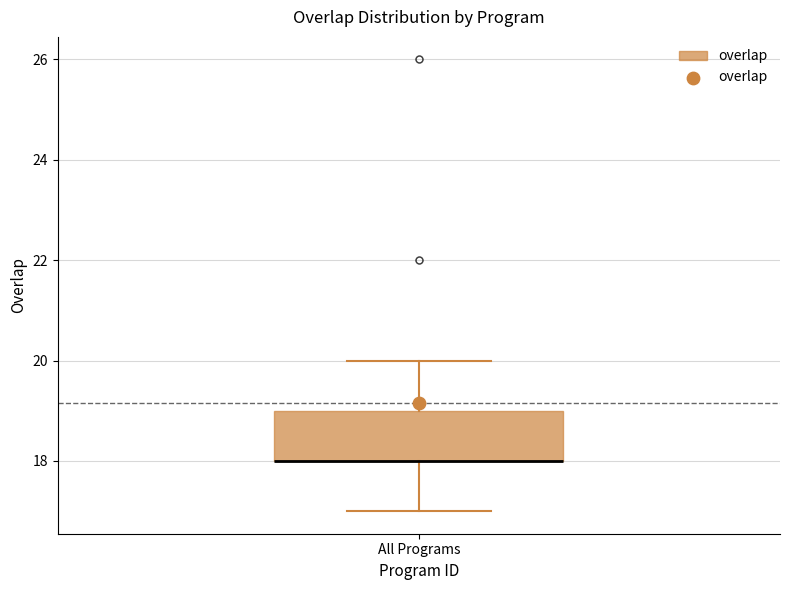

Where is the lower edge of the box for All Programs on the y-axis? The values are not printed on the chart, so give them approximately, as read against the axis.

18